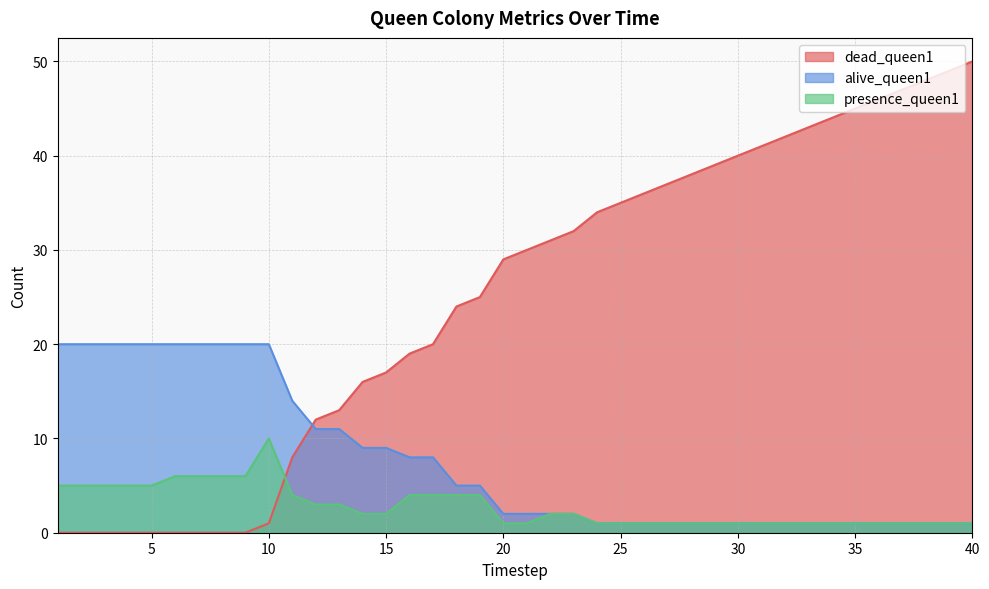

How many values in the presence_queen1 series are below 2?

19